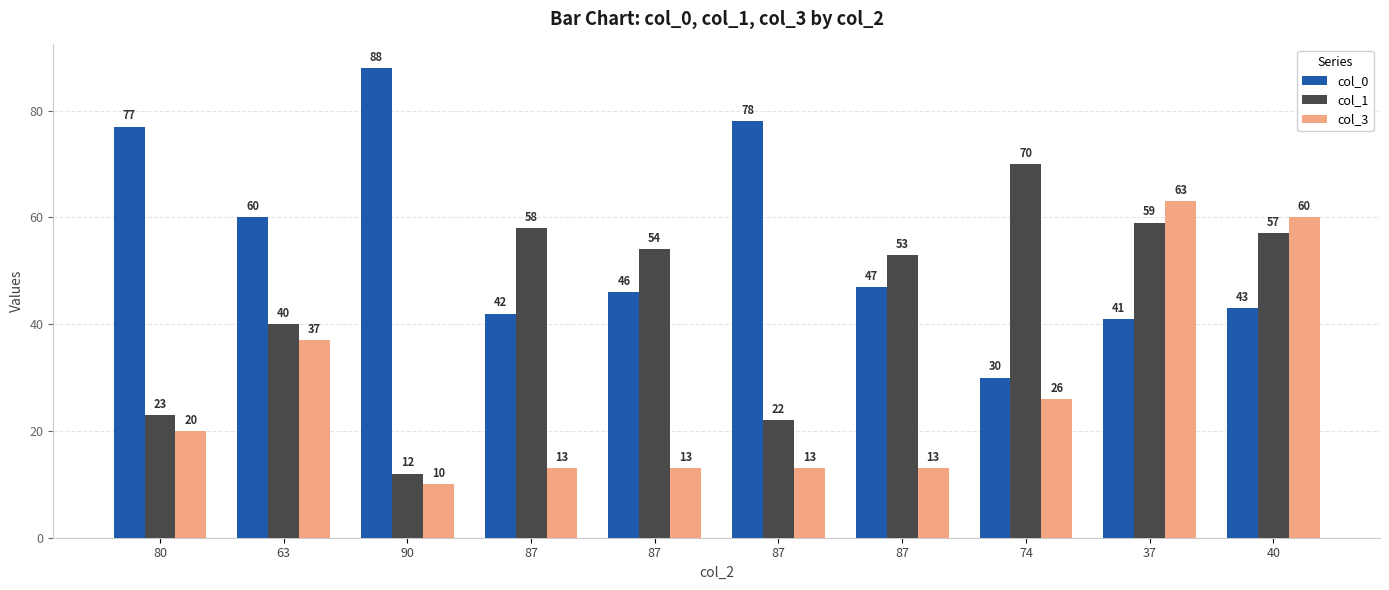

At which category is the sum across all series the highest?

37